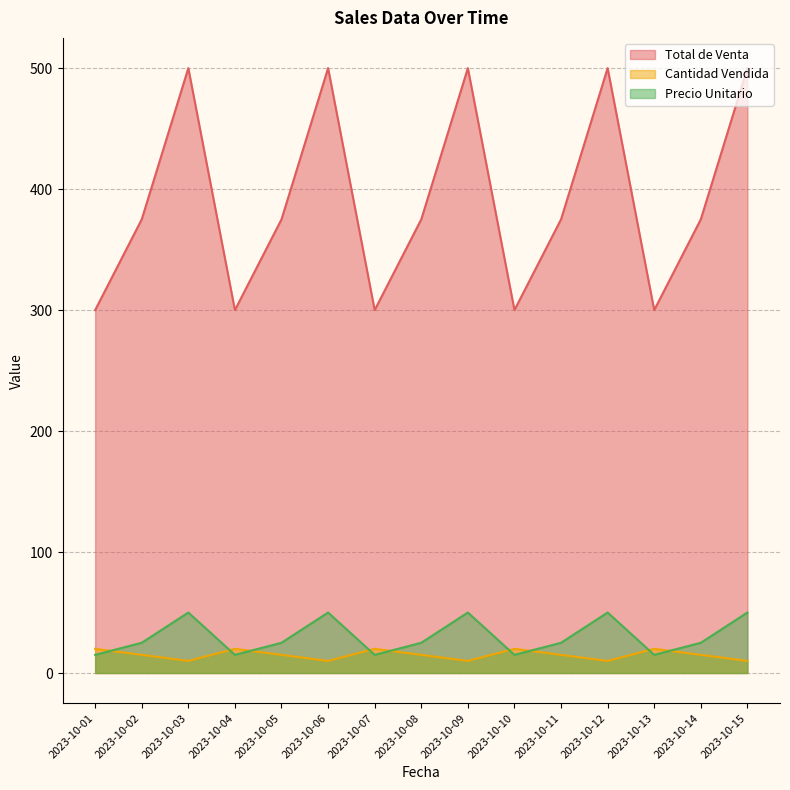

How many interior local peaks does the Cantidad Vendida series have?

4